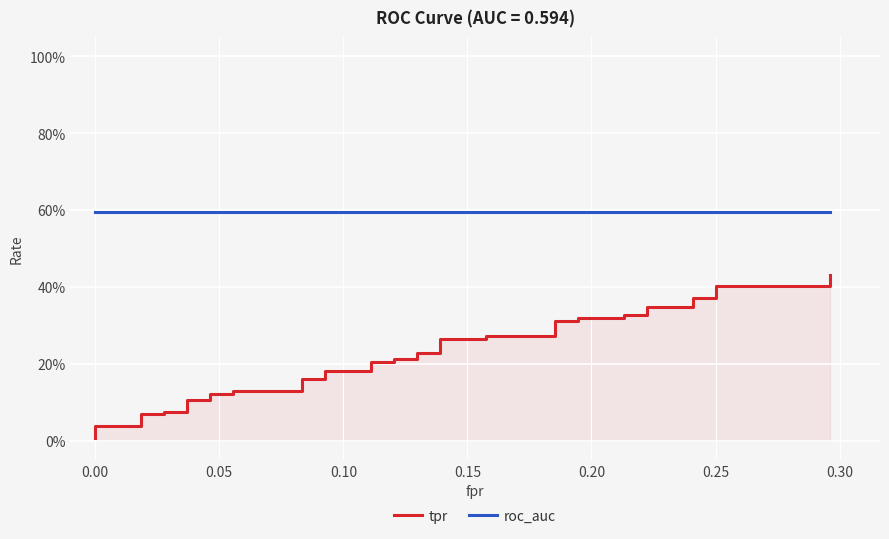

At how many categories does at least one series exceed 0?

40